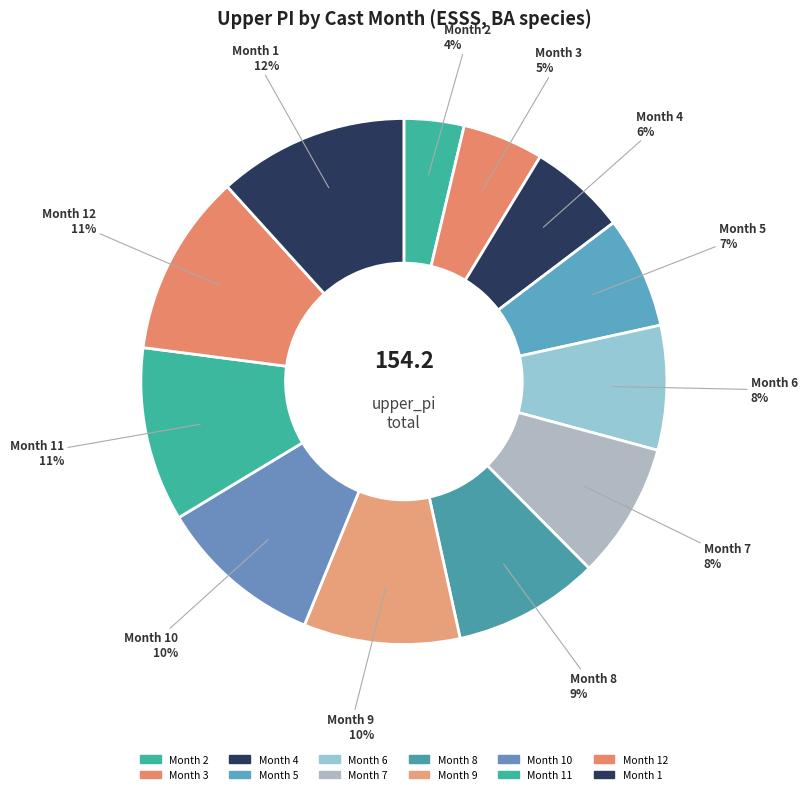

How many segments does this pie chart have?

12